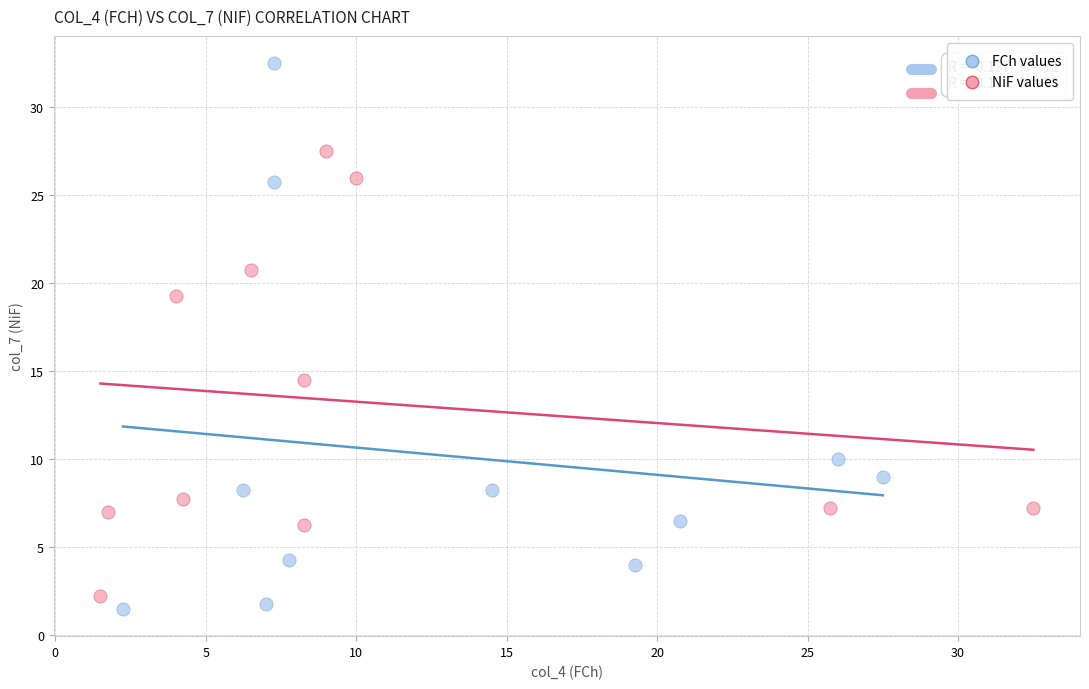

Which series reaches the maximum Y coordinate?

FCh values